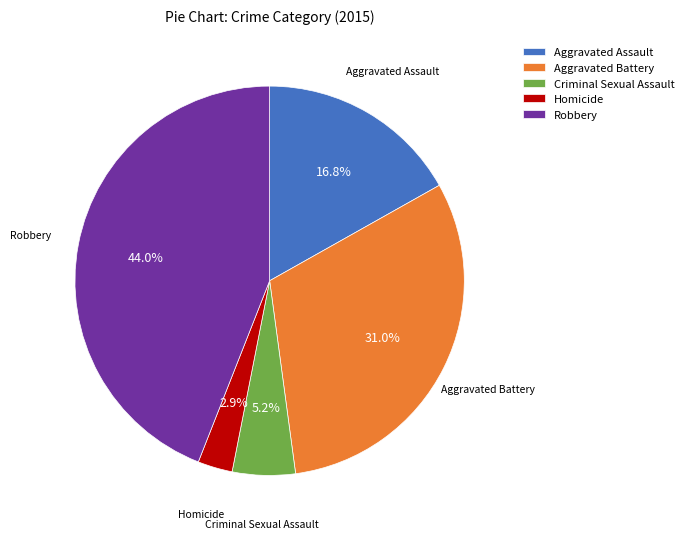

Between Criminal Sexual Assault and Aggravated Assault, which is larger?

Aggravated Assault